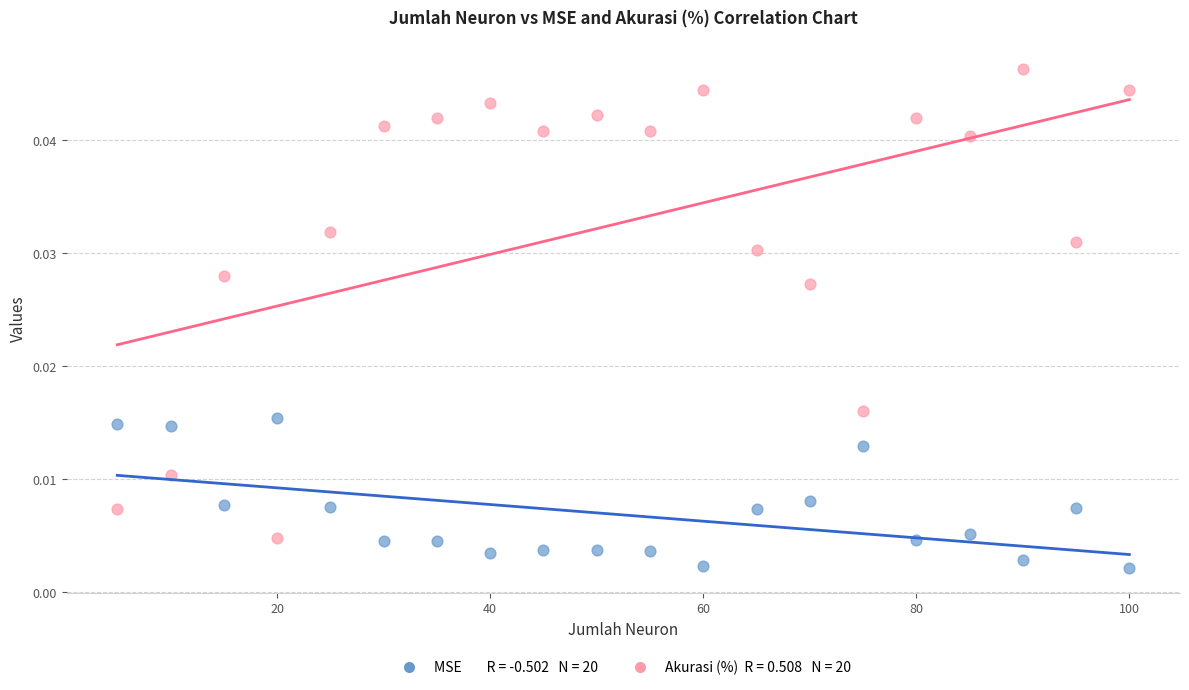

Across all data points, what is the range of X values (max minus min)?

95.0